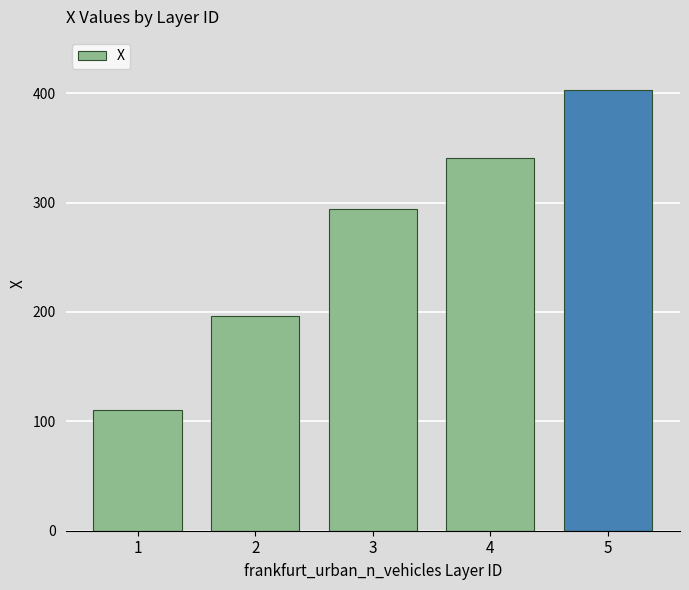

Does the chart contain any negative values?

No